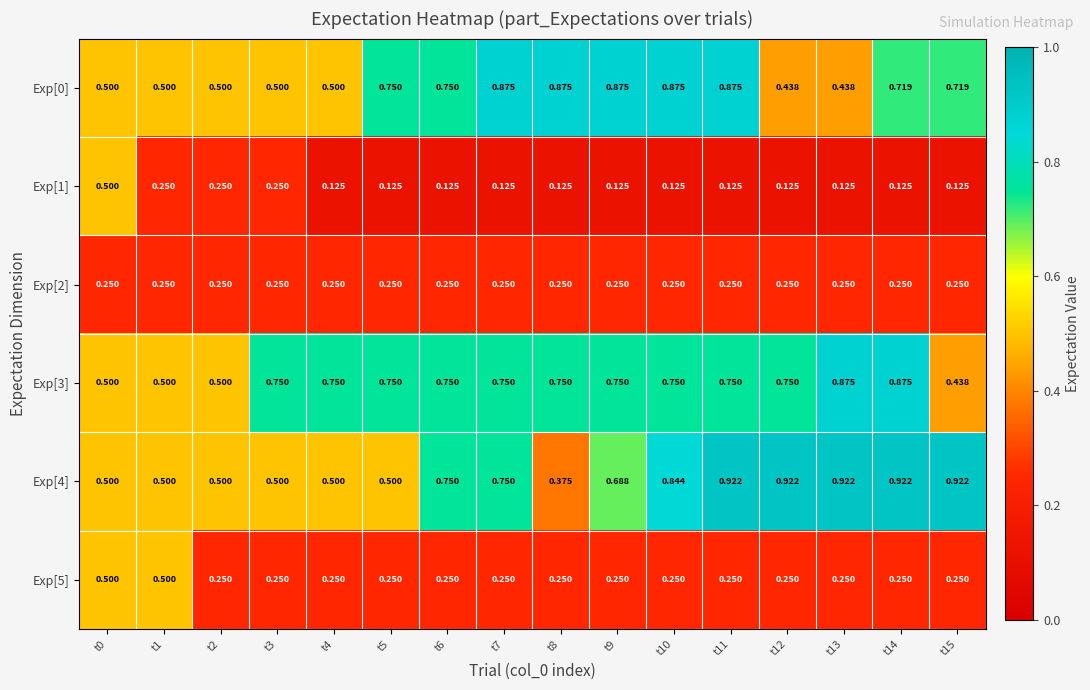

What is the difference between the highest and lowest values at t4?

0.6